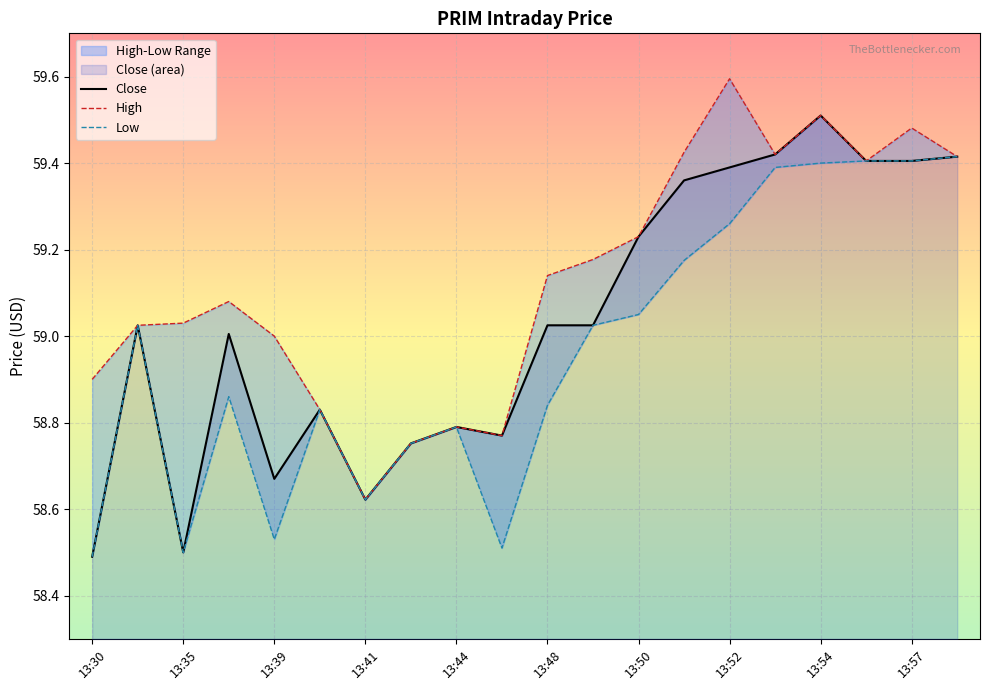

What is the lowest value of the Low series?

58.5